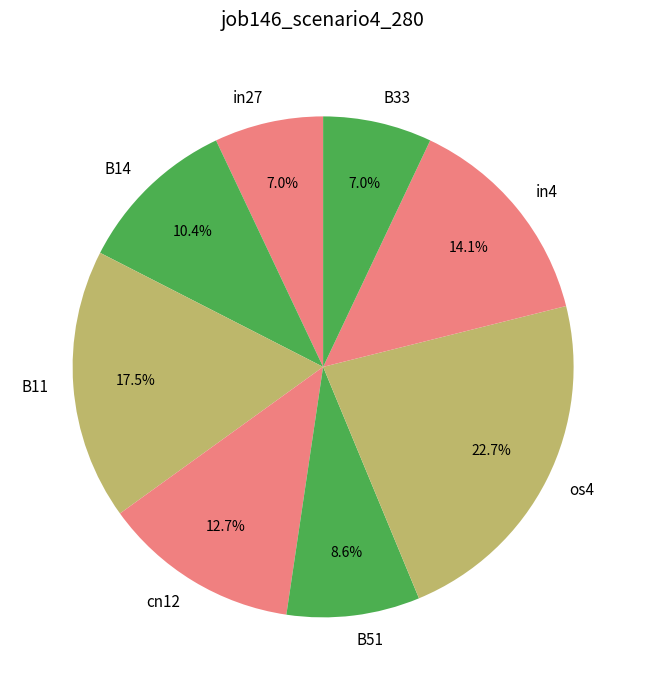

Does any single category account for the majority?

No